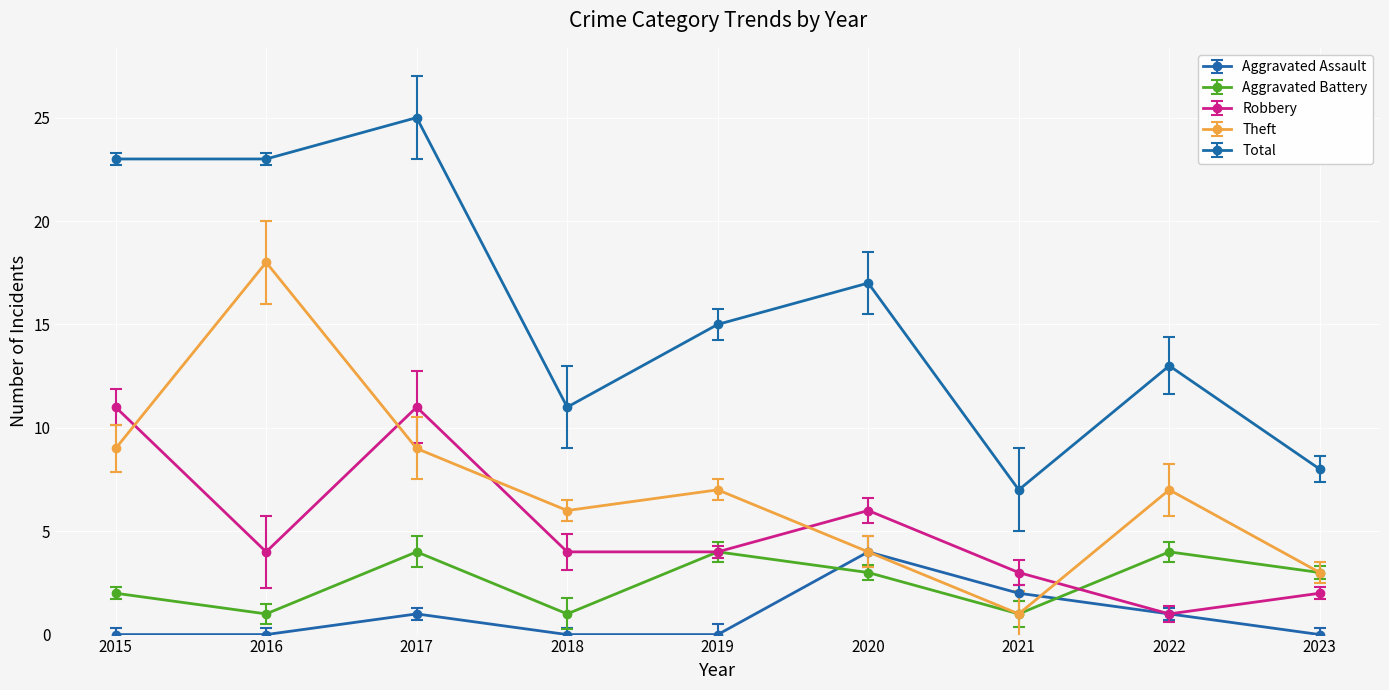

Which series changed the most between 2017 and 2019?

Total